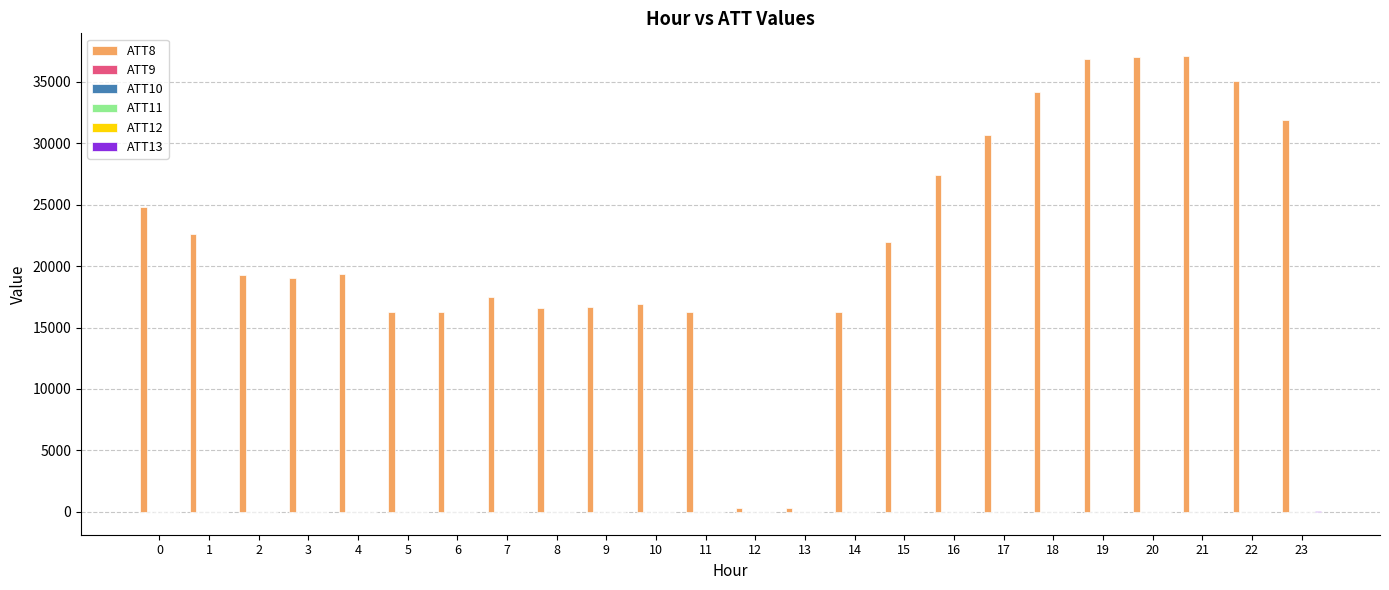

Is it true that ATT8 equals 19300.0 at 2?

True